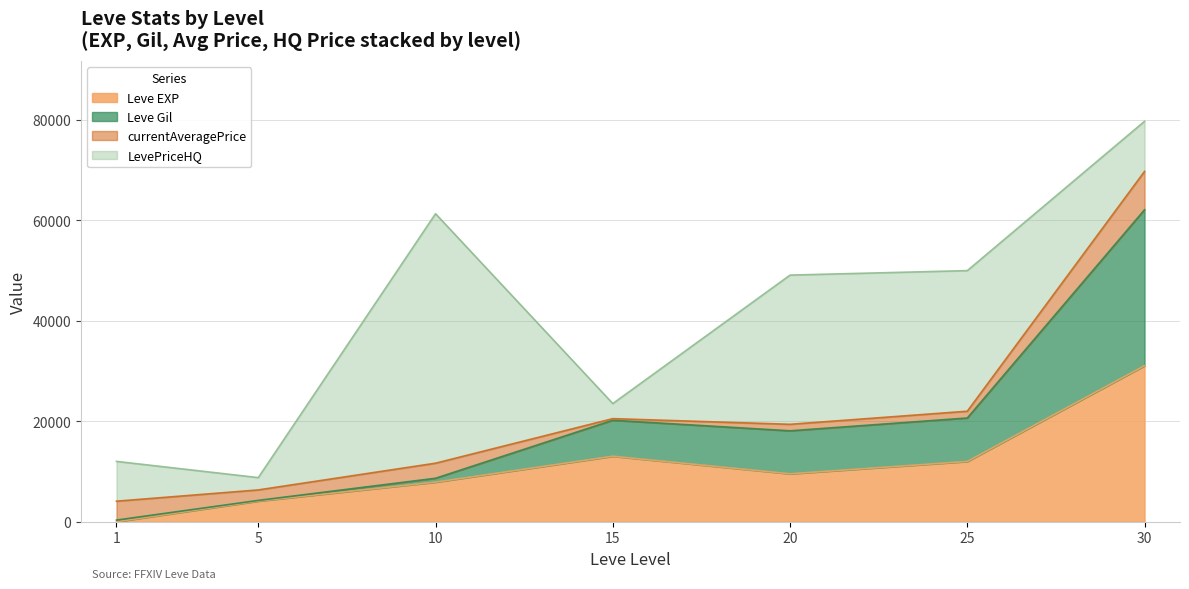

What is the difference between the maximum and minimum values in the Leve EXP series?

31069